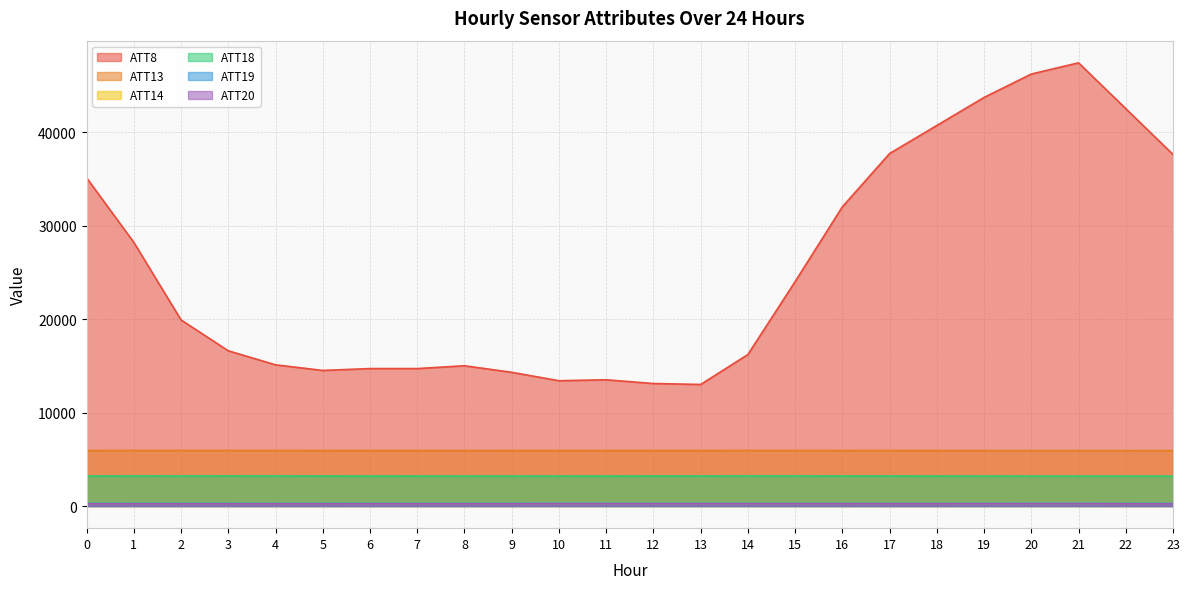

What is the difference between the second highest and minimum values in the ATT20 series?

18.6